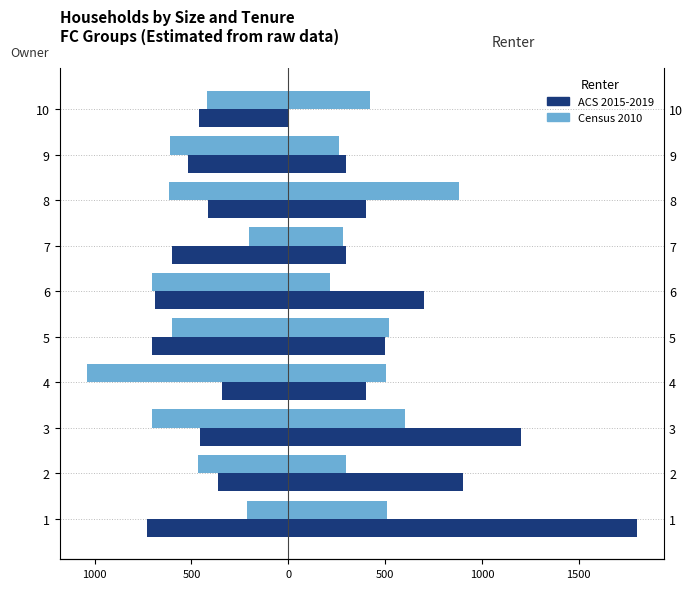

Count the number of data series in this chart.

2